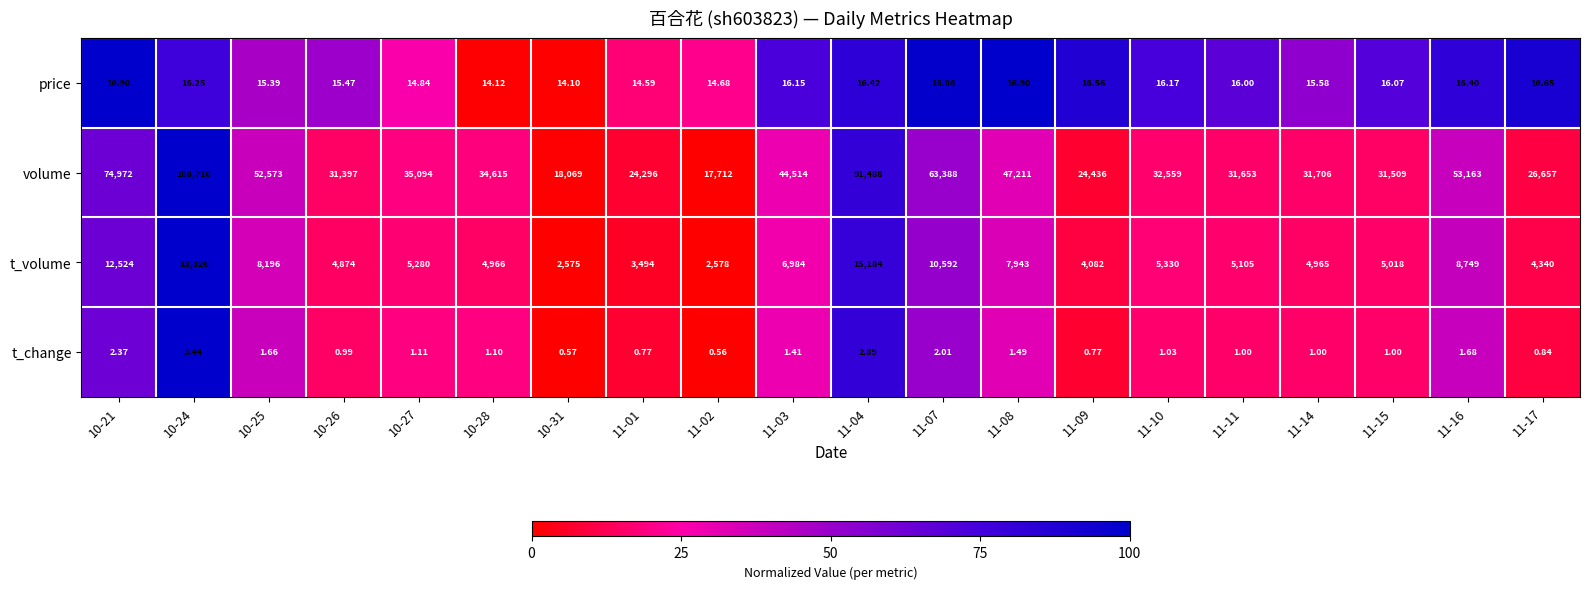

What is the total value across all series at 11-01?

27805.4